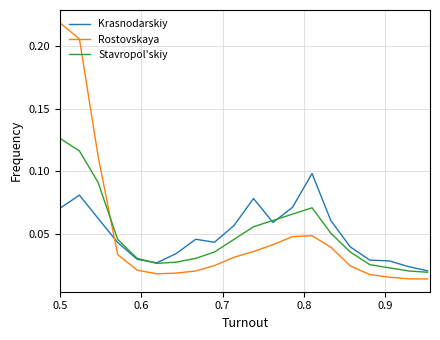

Which series has the largest range (max minus min)?

Rostovskaya